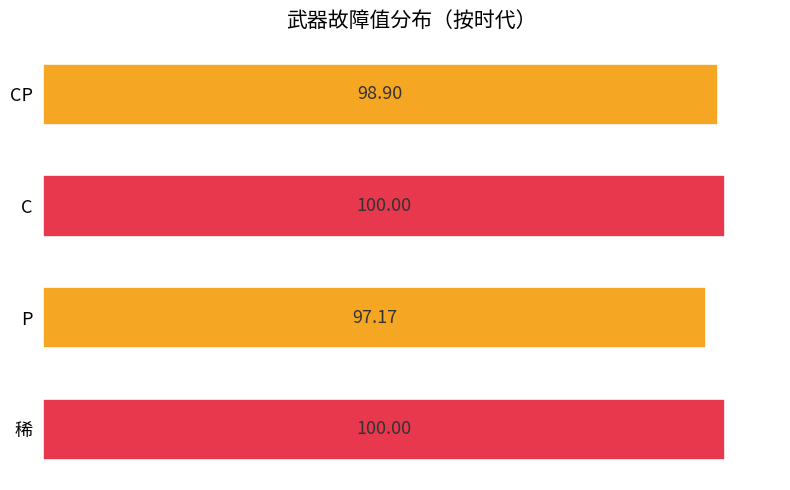

What is the label of the 3rd bar from the top?

P